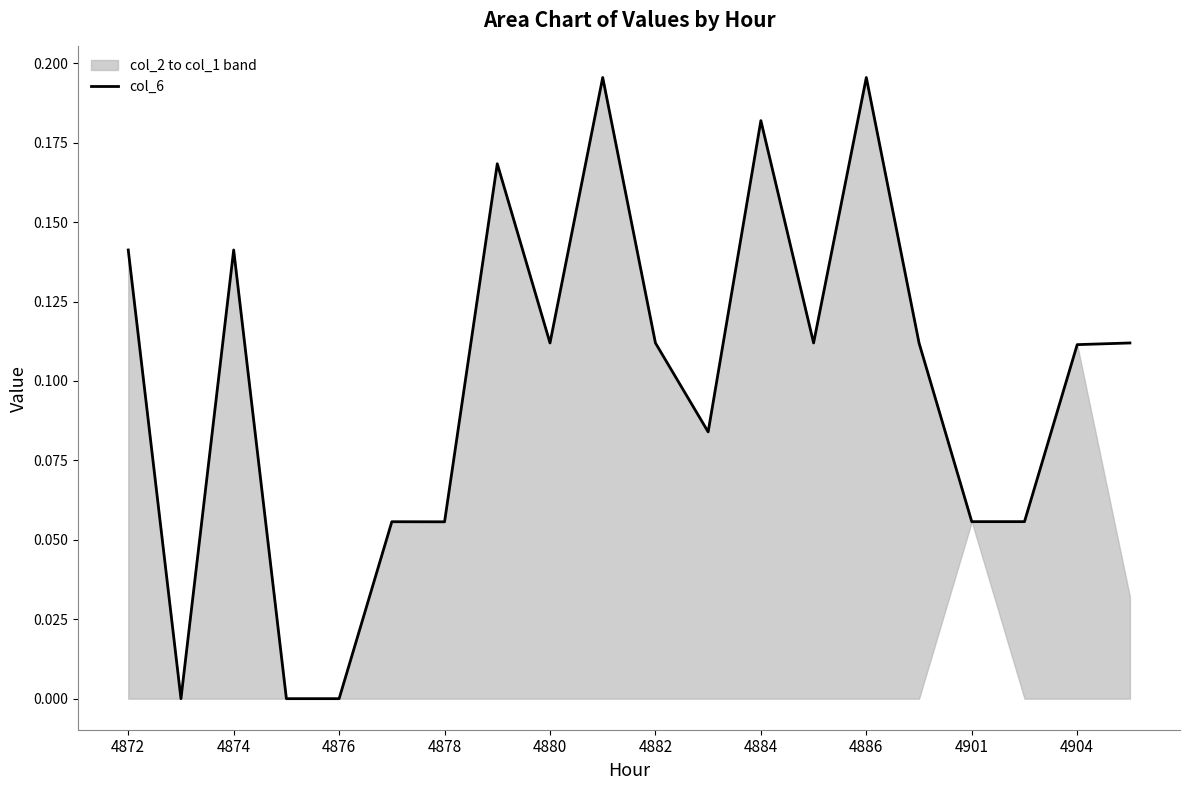

Is it true that col_6 equals 0.3 at 4886?

False